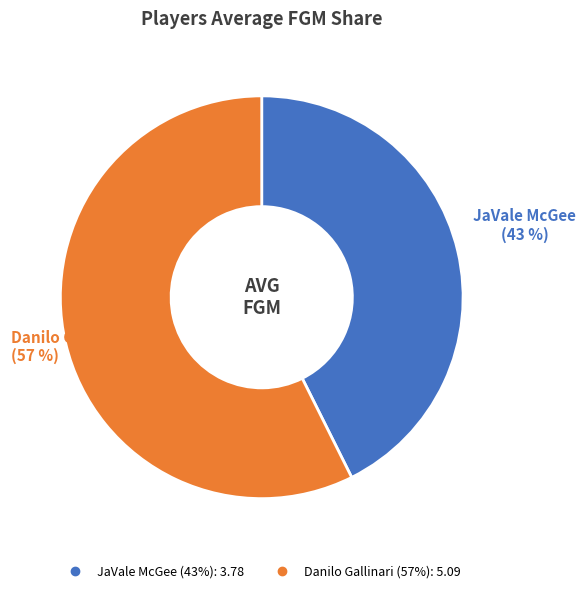

Which slice is the largest?

Danilo Gallinari